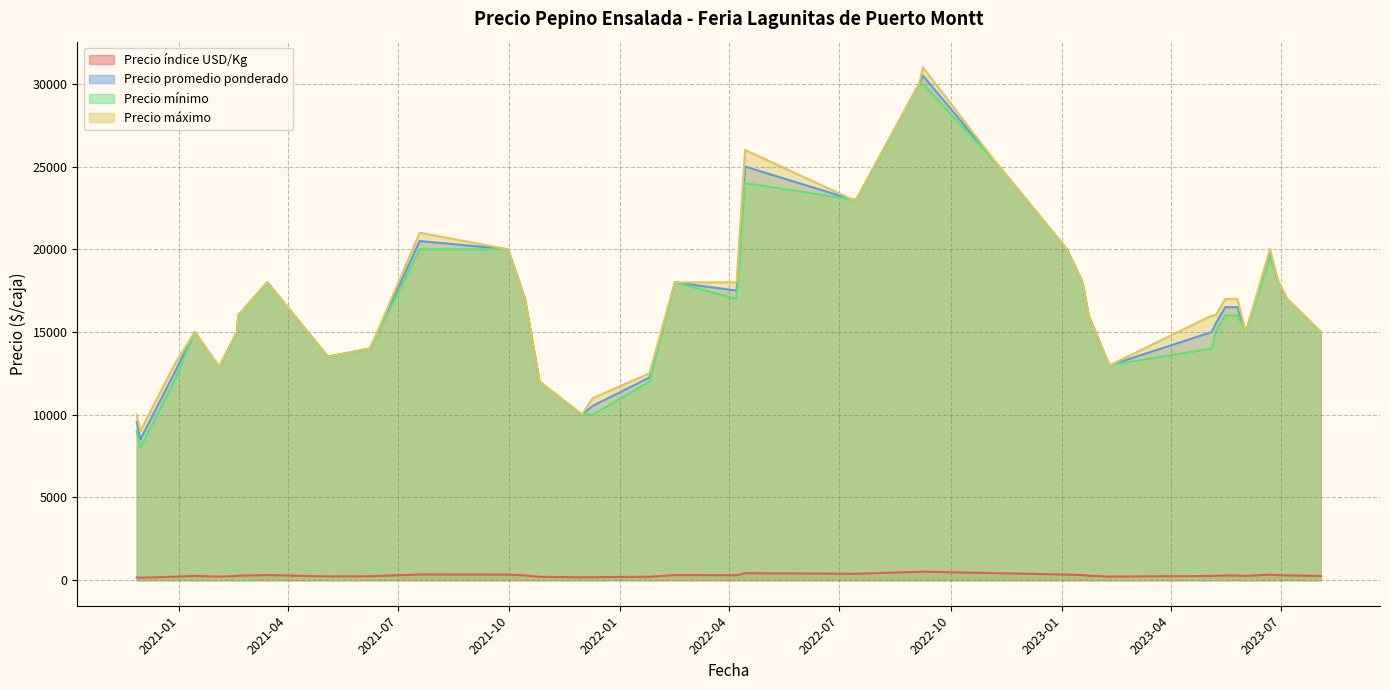

True or false: Precio promedio ponderado and Precio índice USD/Kg cross at least once.

False